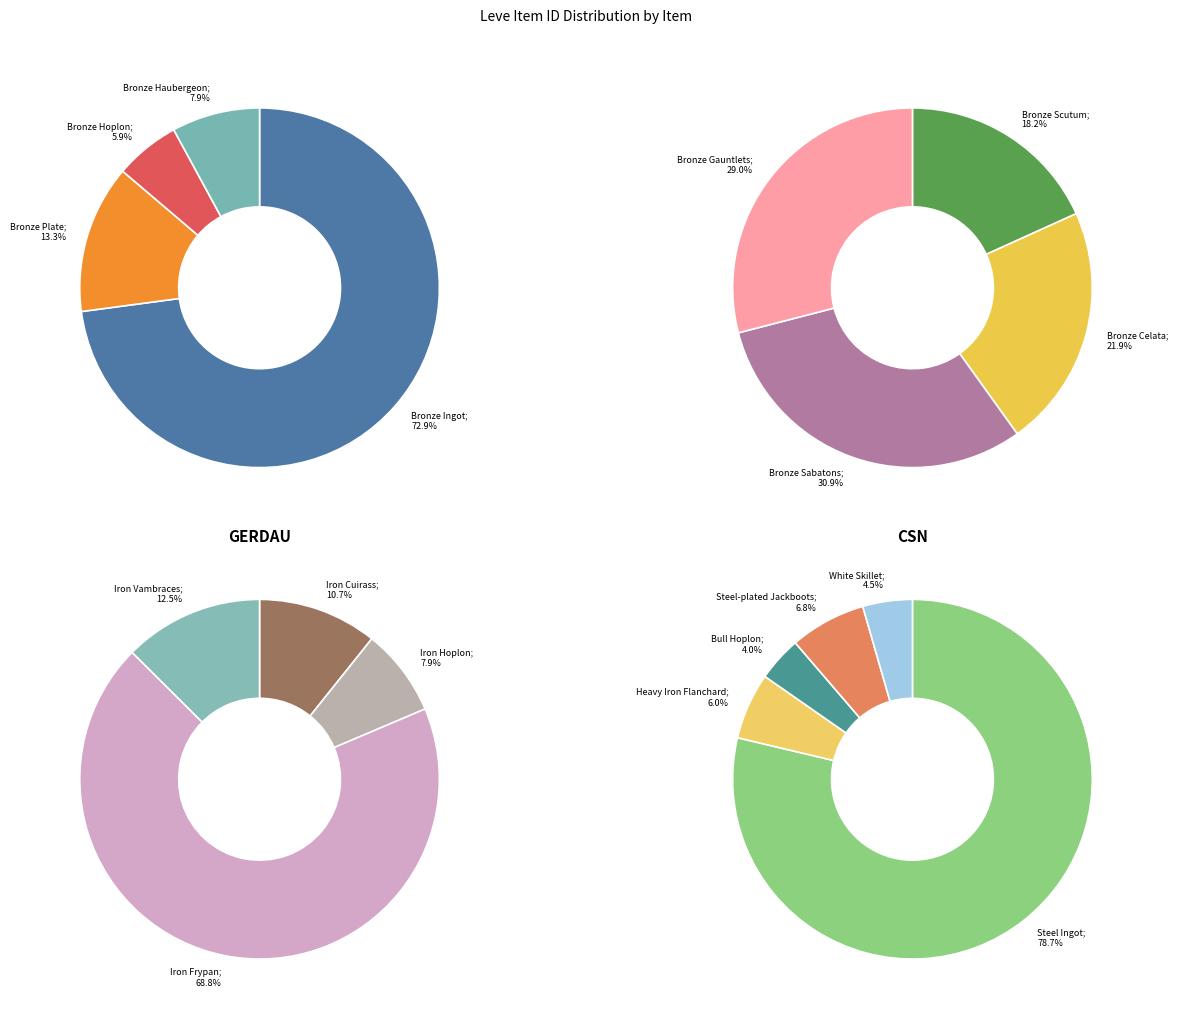

Count the number of slices in the pie.

17